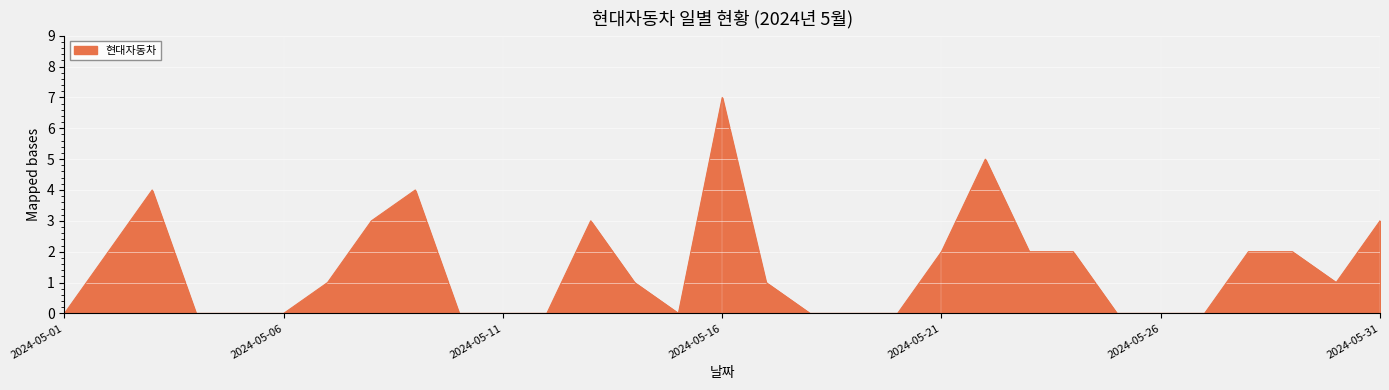

What is the maximum value shown in the chart?

7